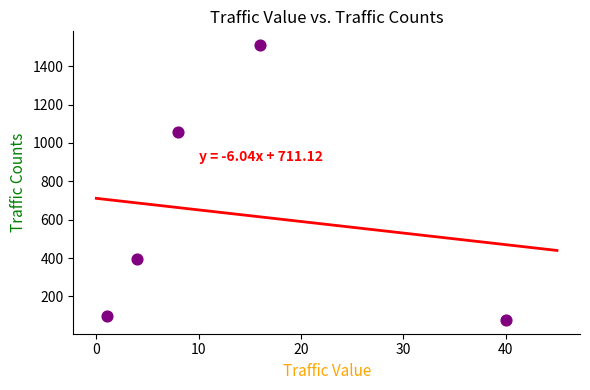

What Y value in the scatter plot is closest to 793?

1056